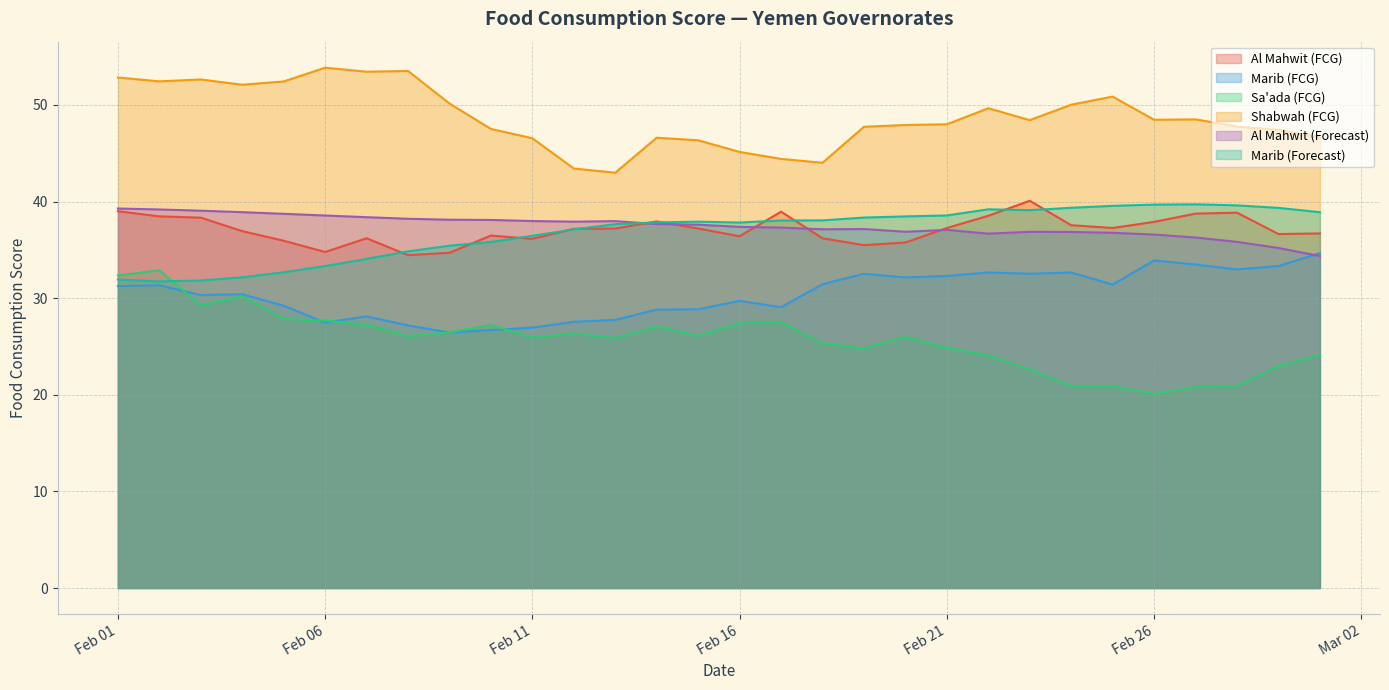

How many values in the Marib (FCG) series are below 31?

15